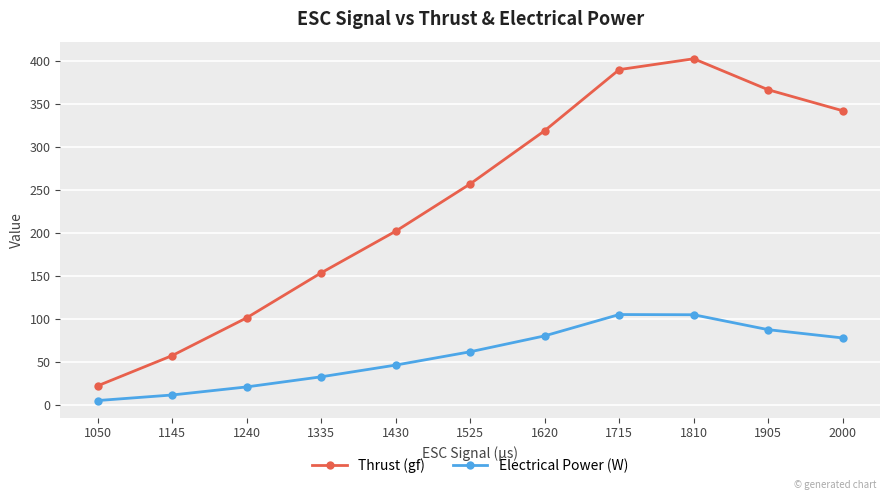

True or false: Electrical Power (W) has more than 0 points higher than both neighbors.

True